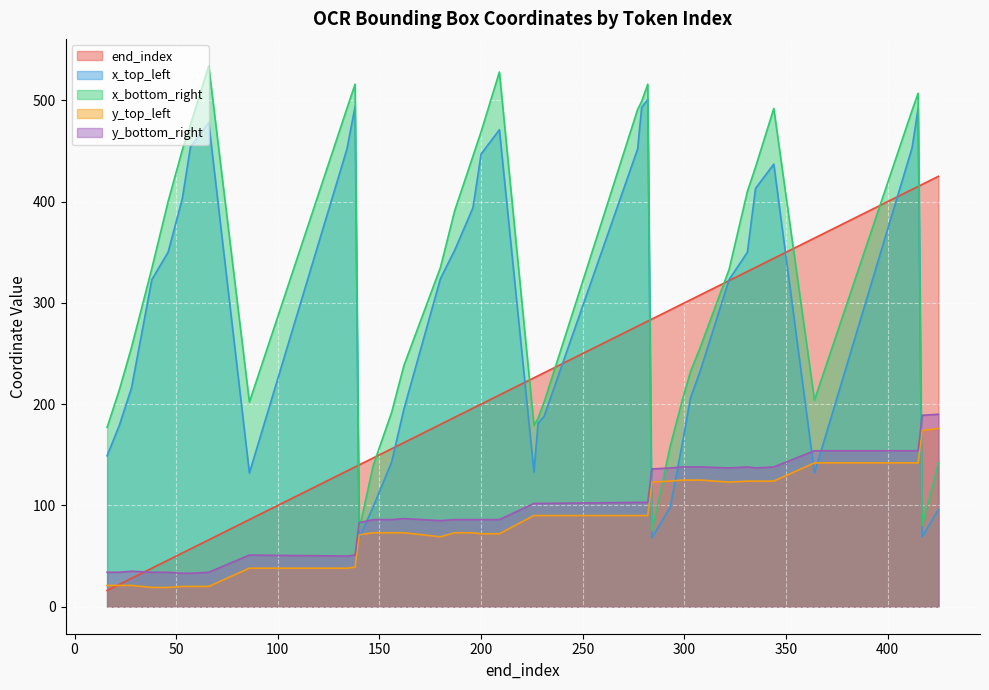

Between which two adjacent categories do x_bottom_right and y_top_left first intersect?

282 and 284